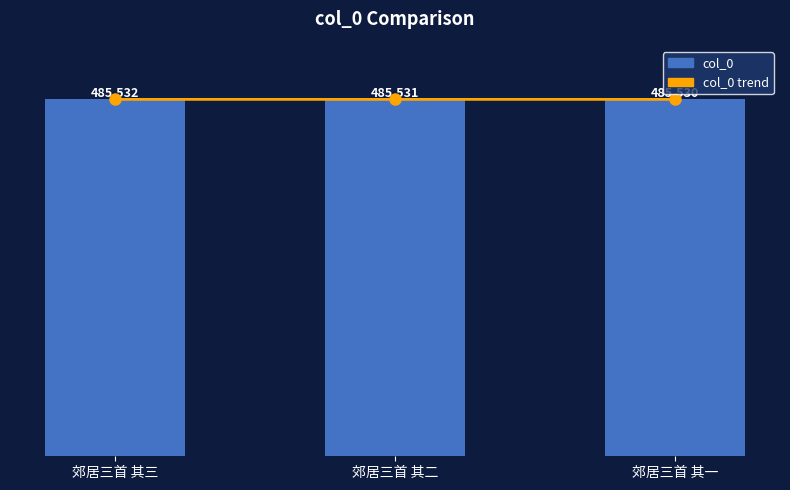

Reading left to right, list all the values displayed in this chart.

col_0 trend: 郊居三首 其三=485532	郊居三首 其二=485531	郊居三首 其一=485530
col_0: 郊居三首 其三=485532	郊居三首 其二=485531	郊居三首 其一=485530